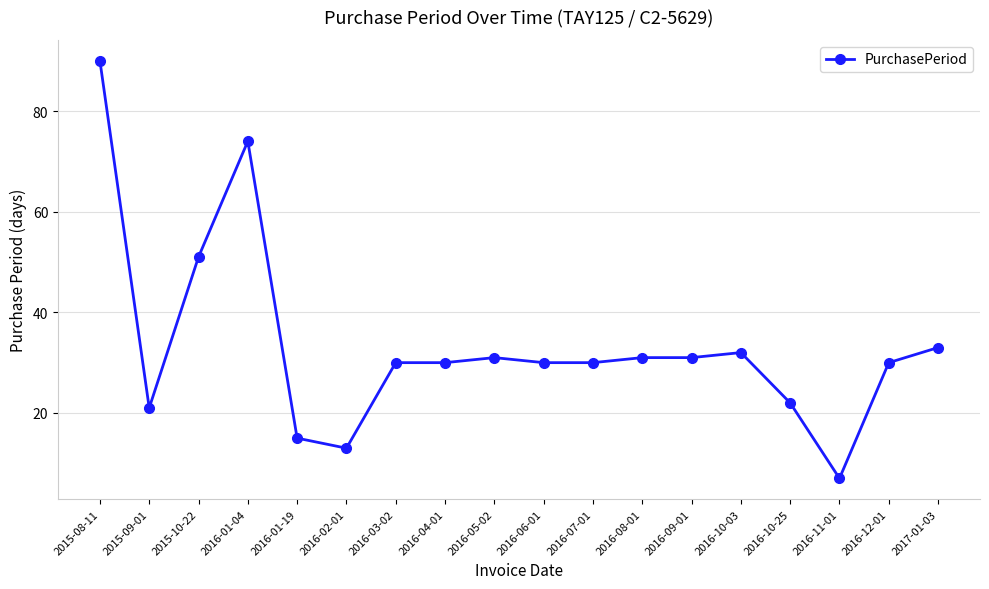

What is the maximum value shown in the chart?

90